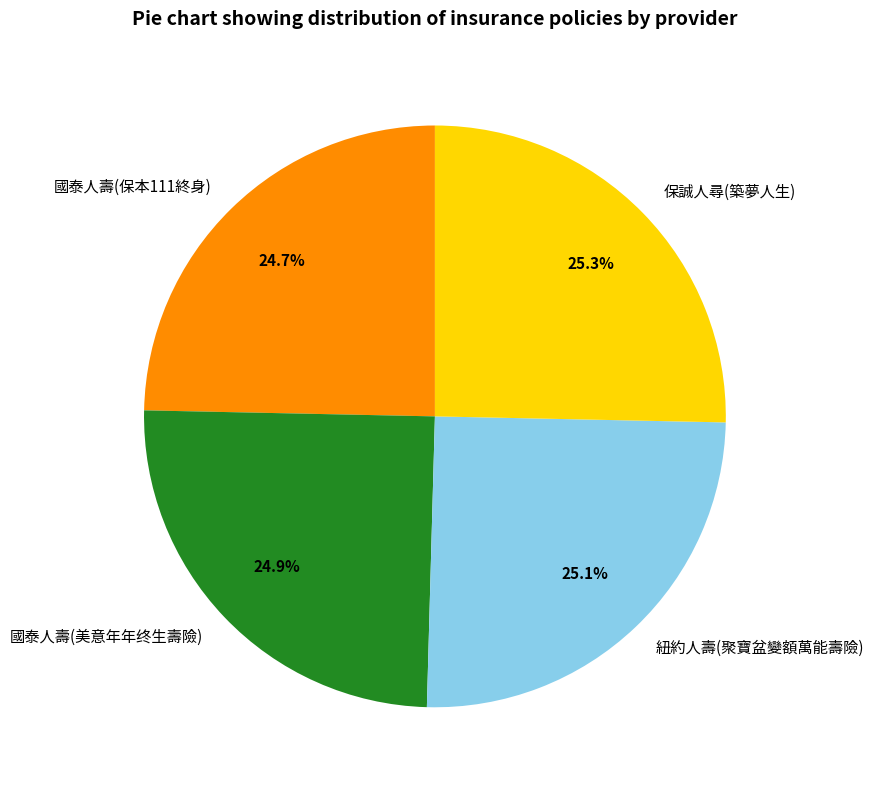

Does 國泰人壽(保本111終身) represent more than half of the total?

No